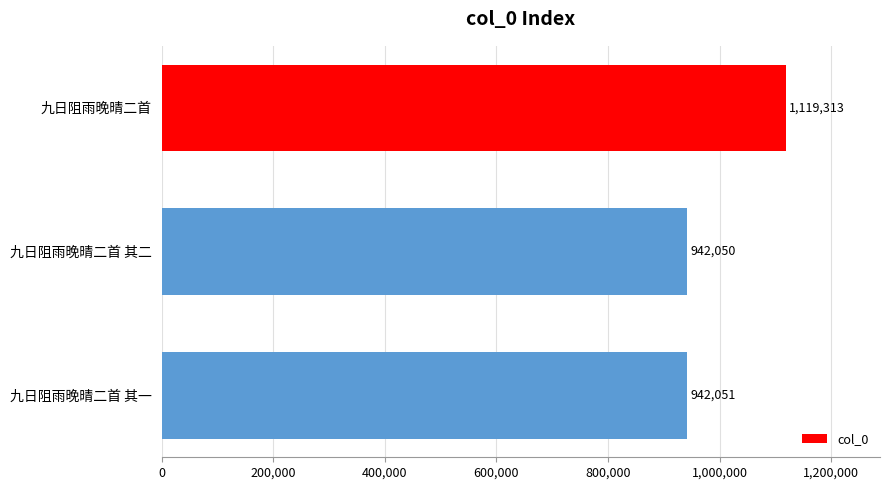

What is the value of the 3rd bar from the top?

942051